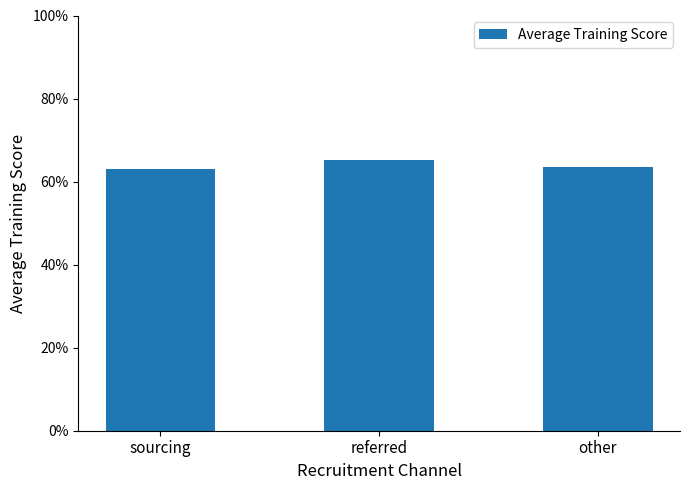

Does the chart contain any negative values?

No